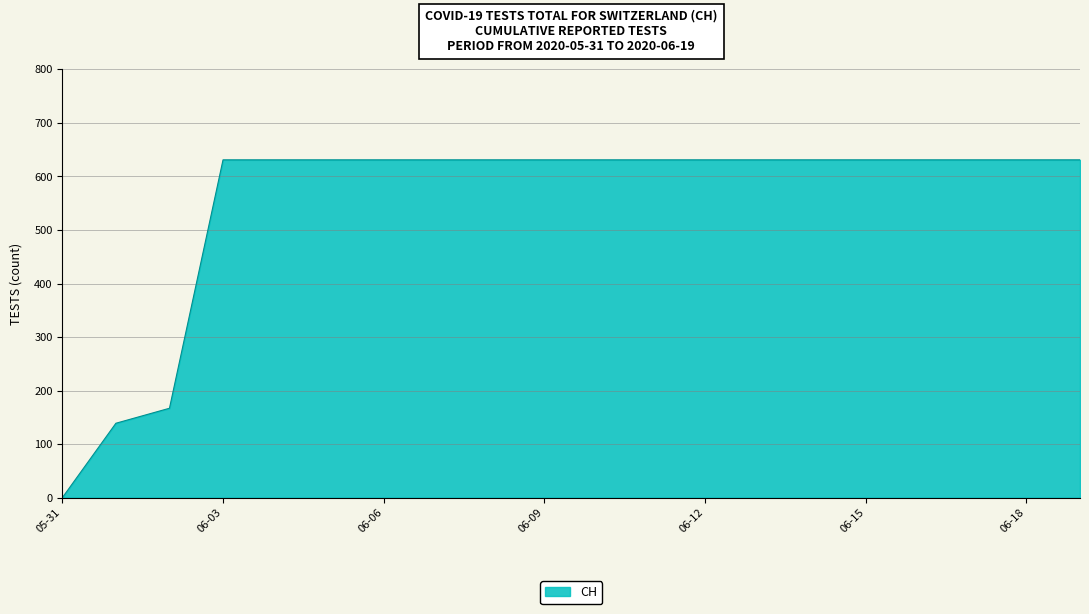

What is the difference between the maximum and minimum values?

631